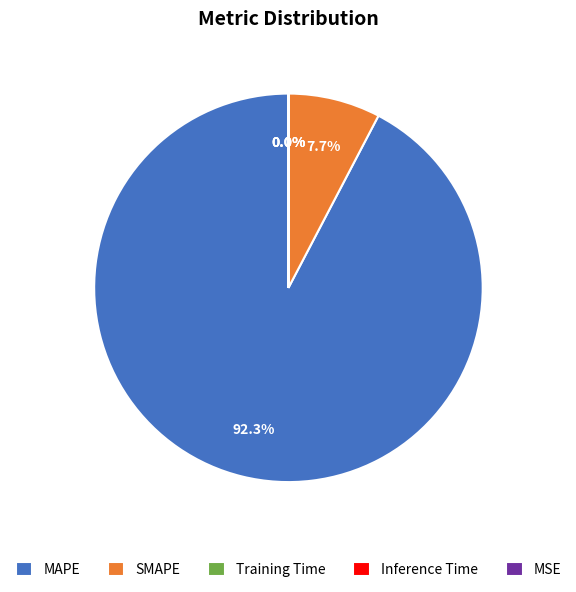

To the nearest percent, what is the difference between the largest and smallest slice percentages?

92%